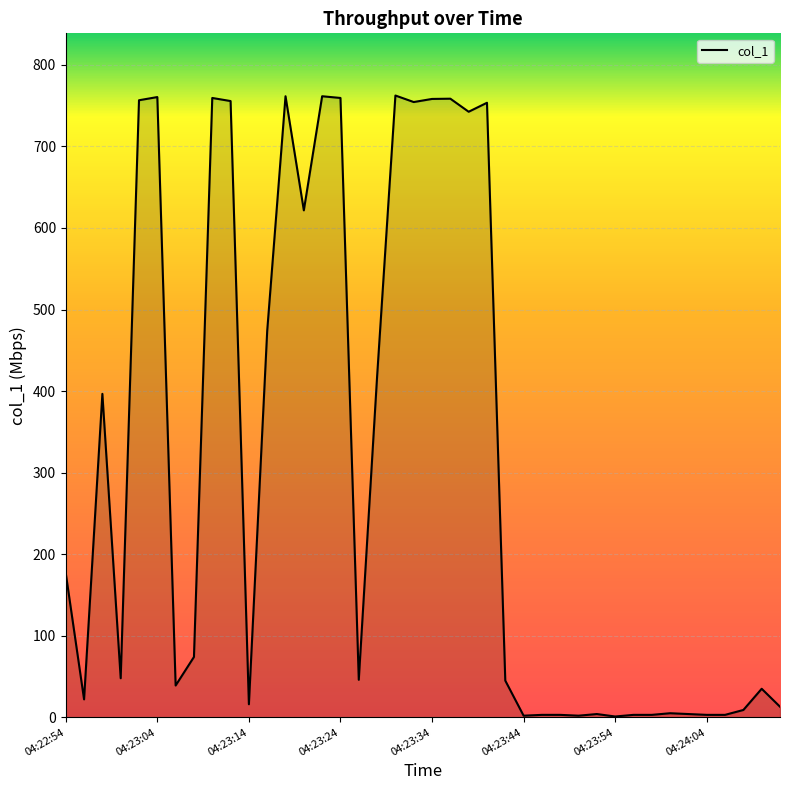

What is the maximum value shown in the chart?

762.4